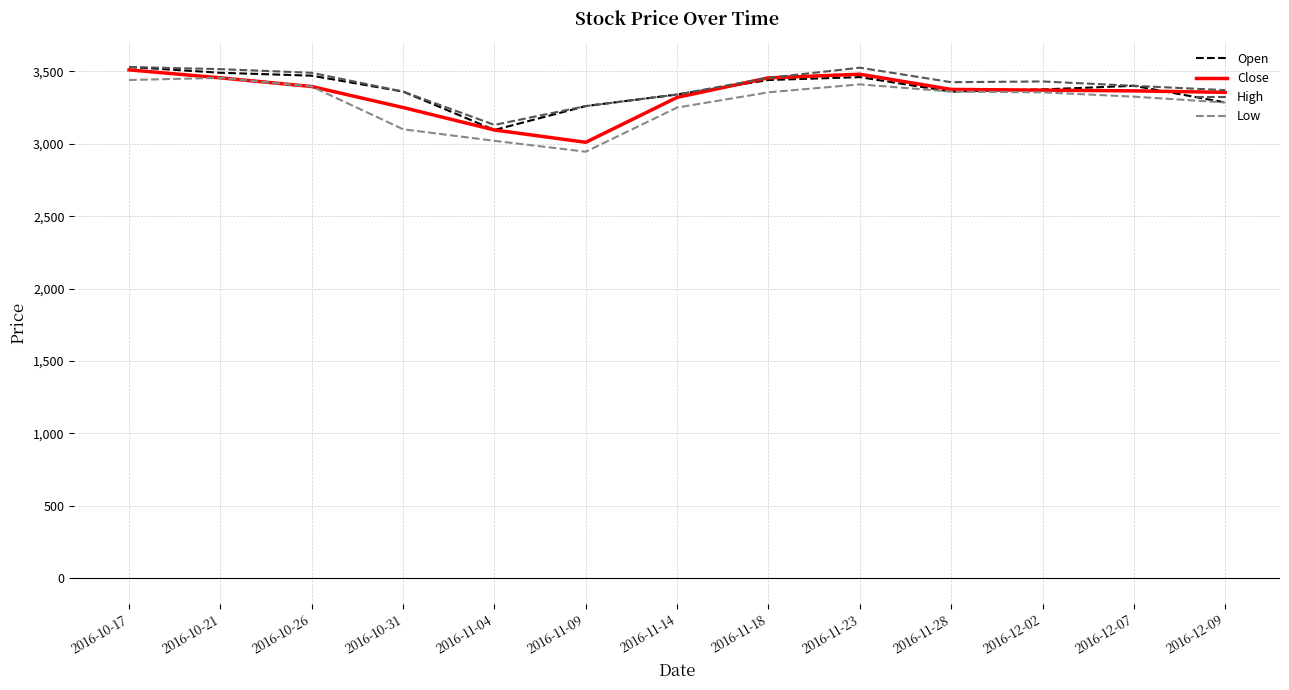

What is the total value across all series at 2016-12-07?

13490